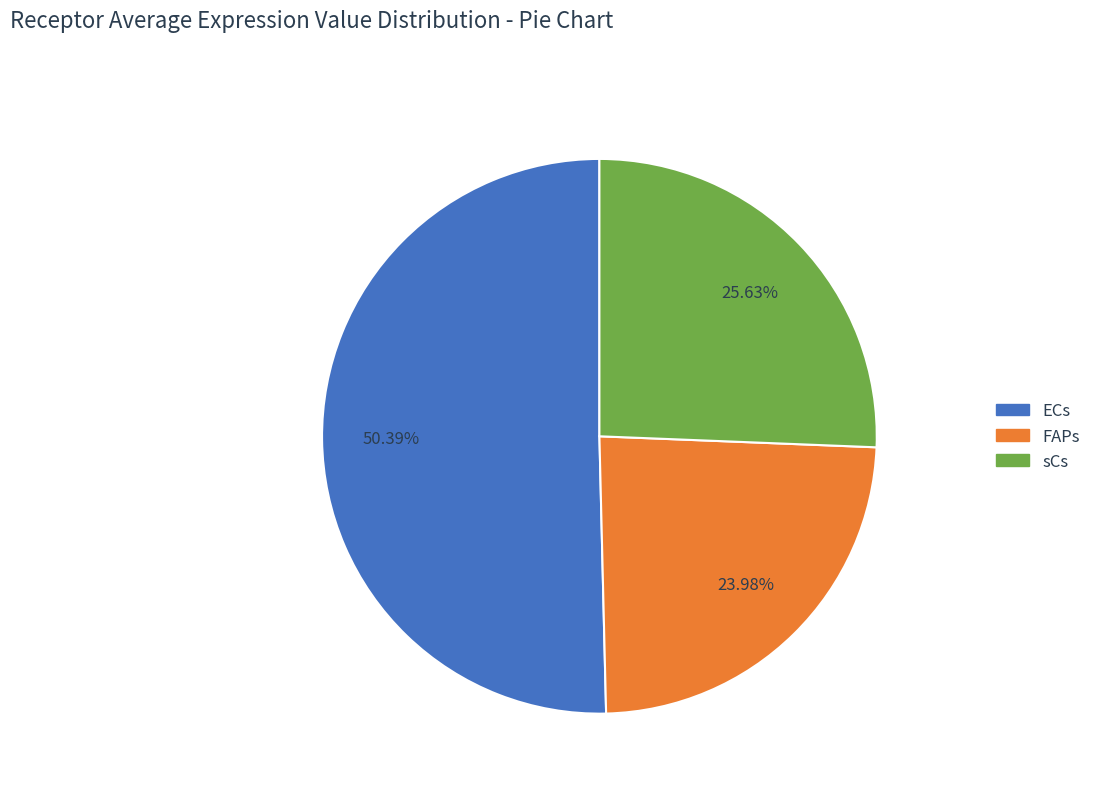

Between sCs and FAPs, which is larger?

sCs